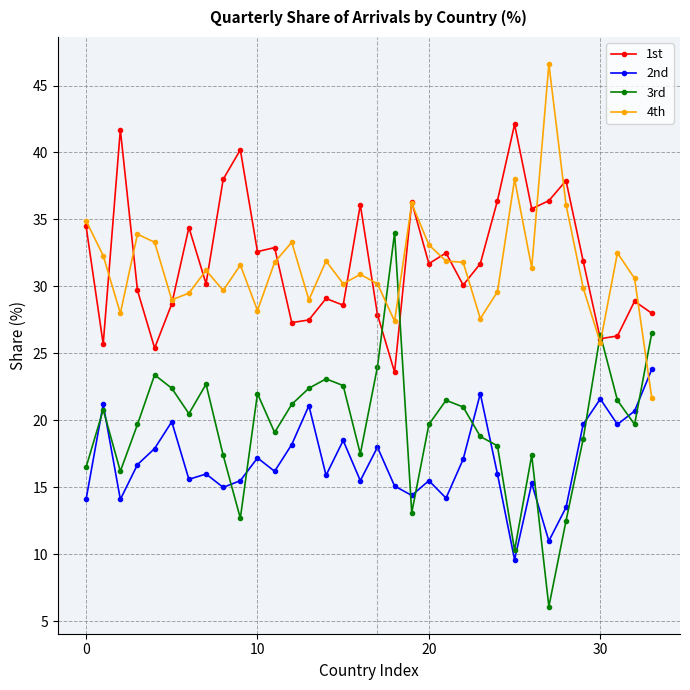

What are all the series names shown in the legend?

1st, 2nd, 3rd, 4th